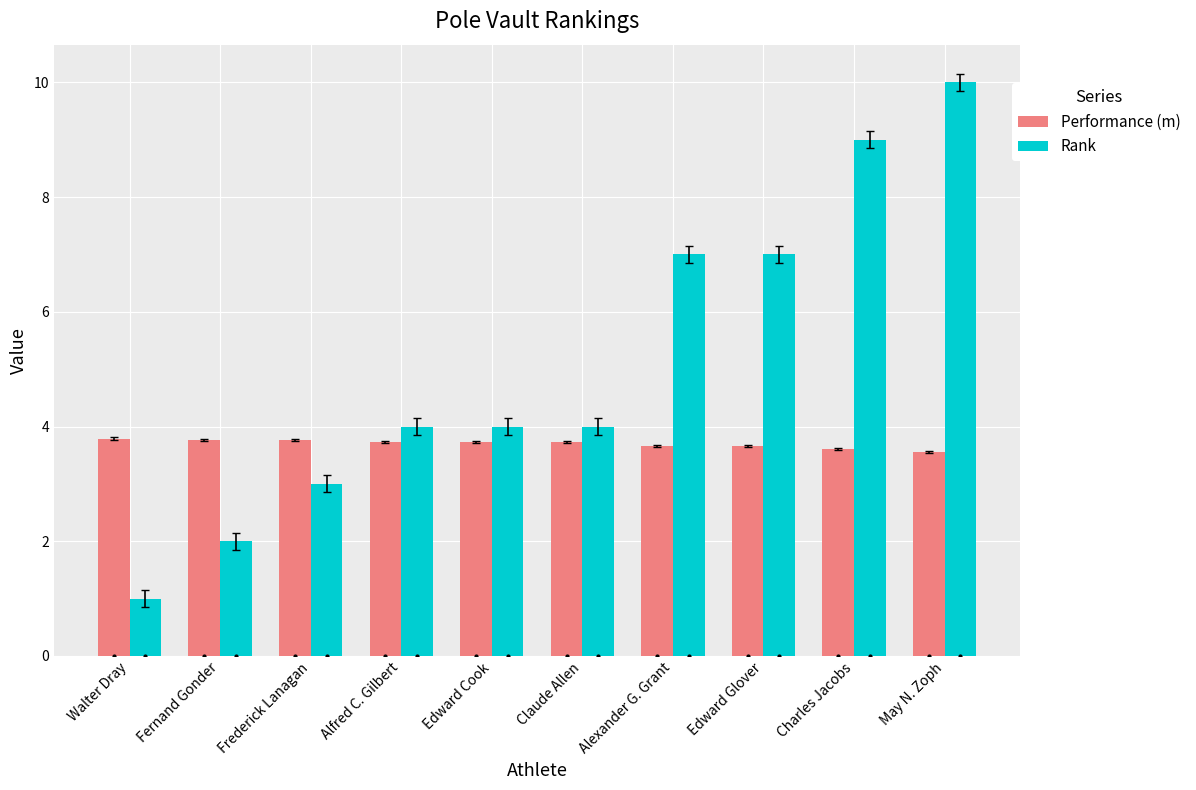

Which category has the lowest value in the Rank series?

Walter Dray